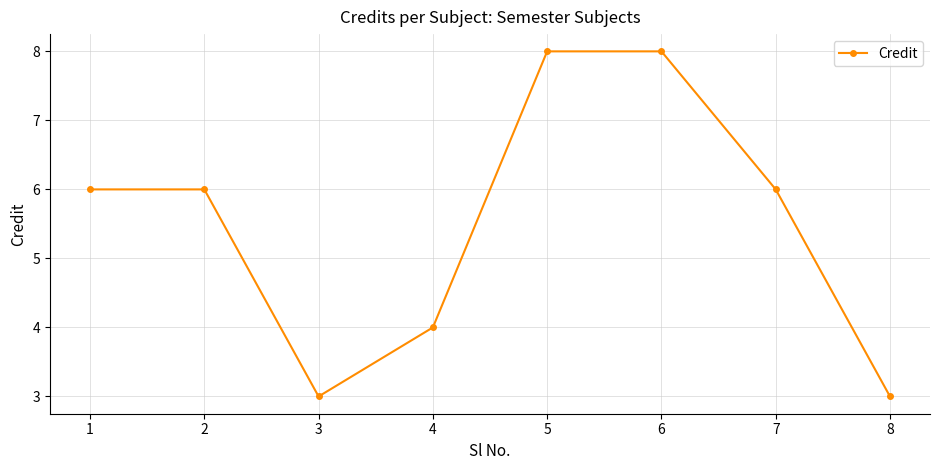

How many points are lower than both their immediate neighbors (excluding endpoints)?

1